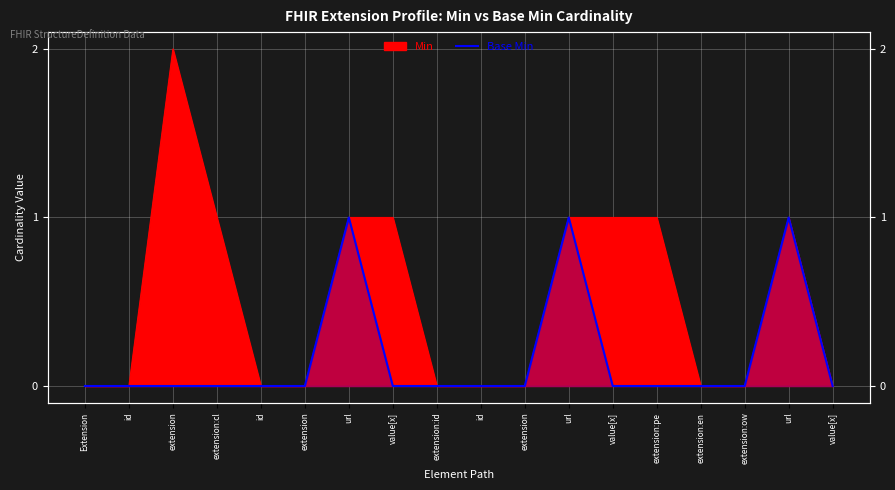

How many interior local peaks (higher than both neighbors) does the data have?

3